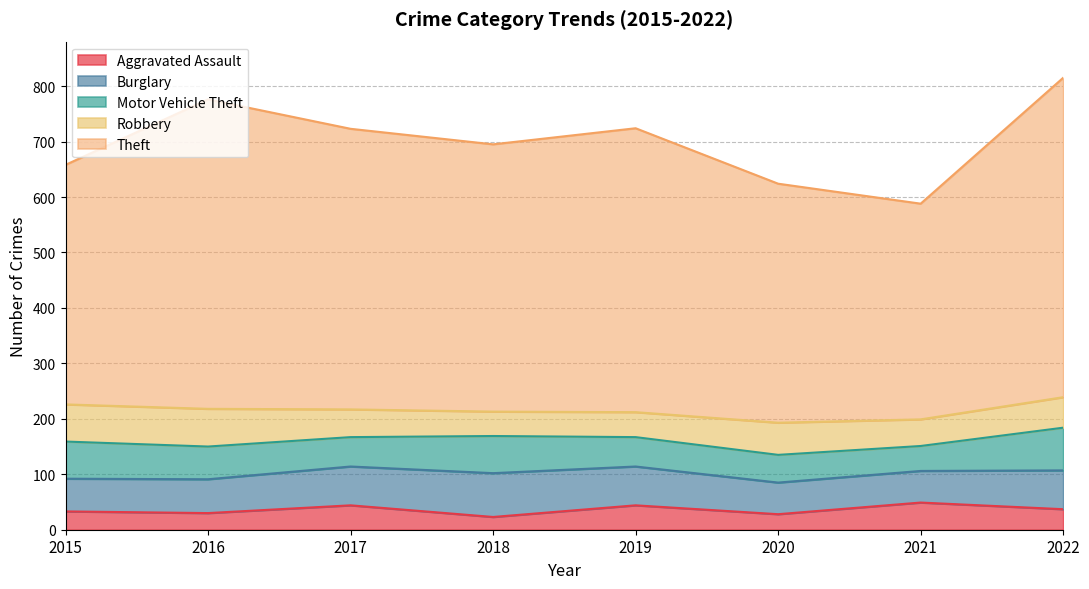

What value does the Motor Vehicle Theft series have at 2020, to the nearest 10?

50